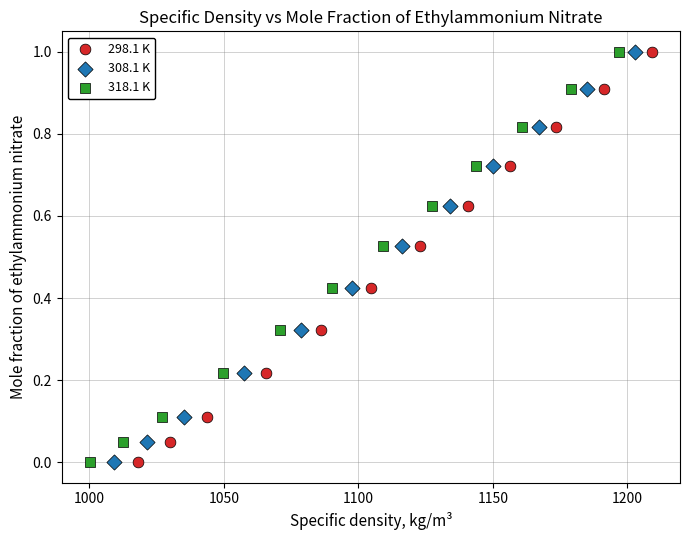

What are all the series names shown in the legend?

298.1 K, 308.1 K, 318.1 K